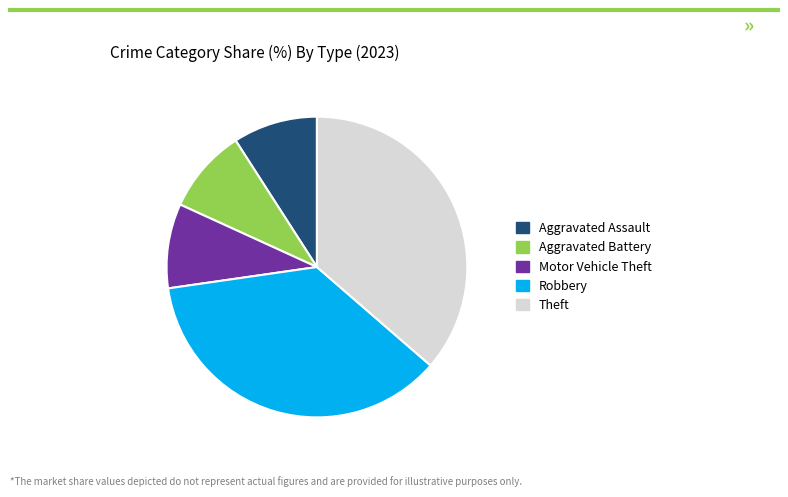

Is there any slice that represents more than half of the pie?

No